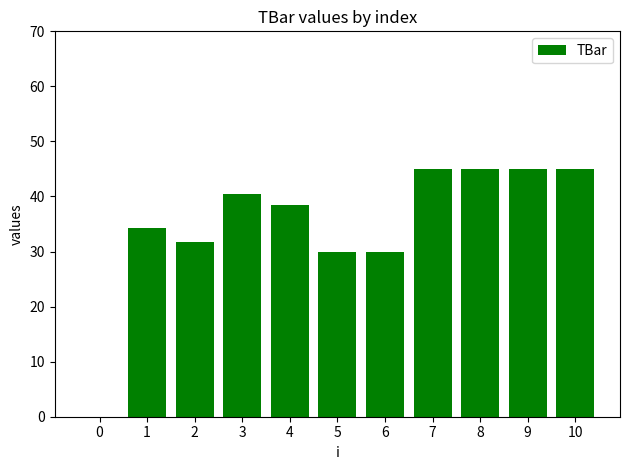

Are the bars horizontal?

No